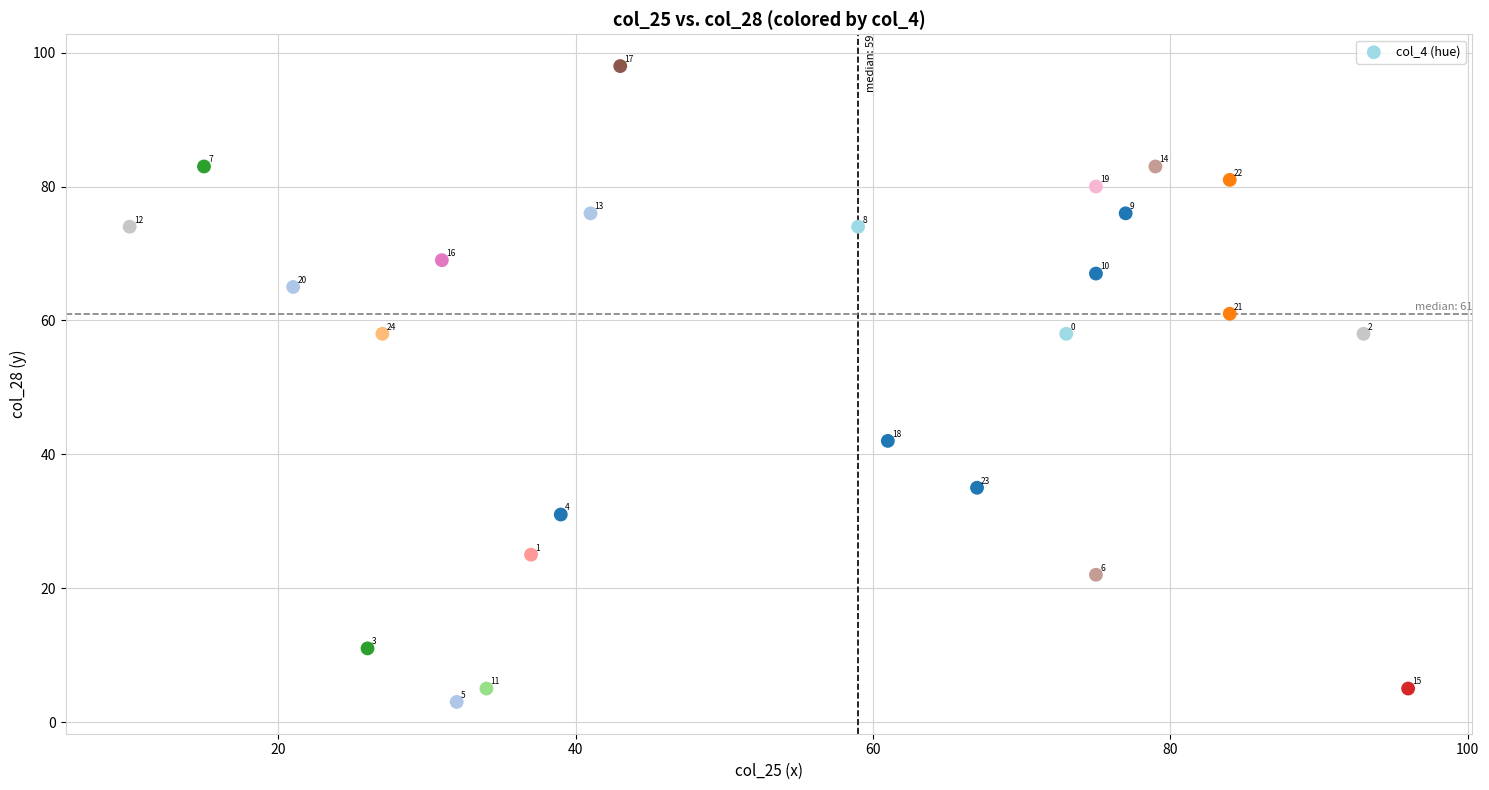

What is the range of Y values (max minus min)?

95